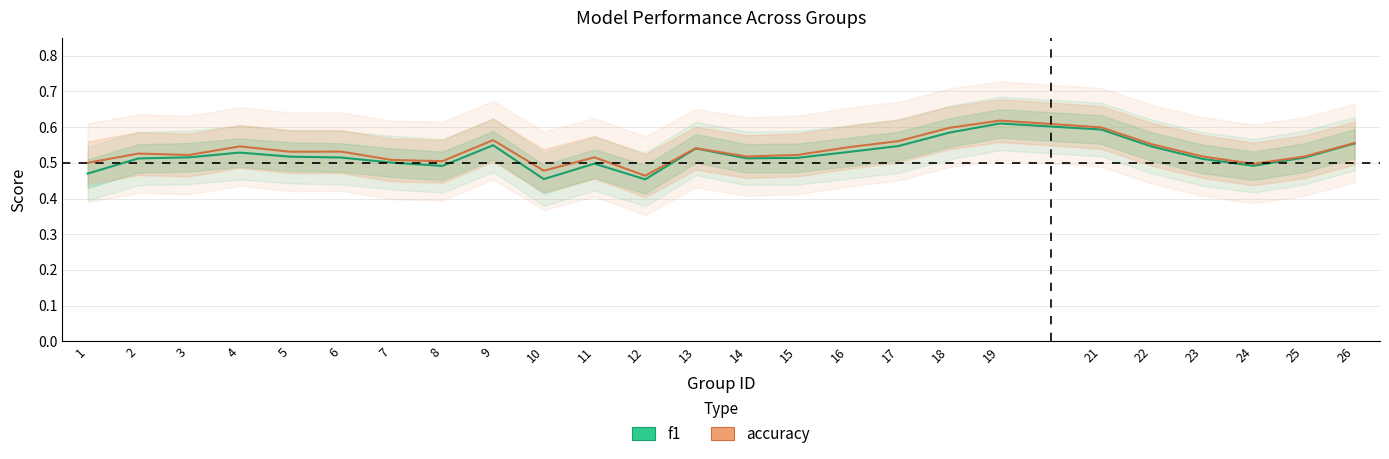

True or false: f1 and accuracy intersect in this chart.

False